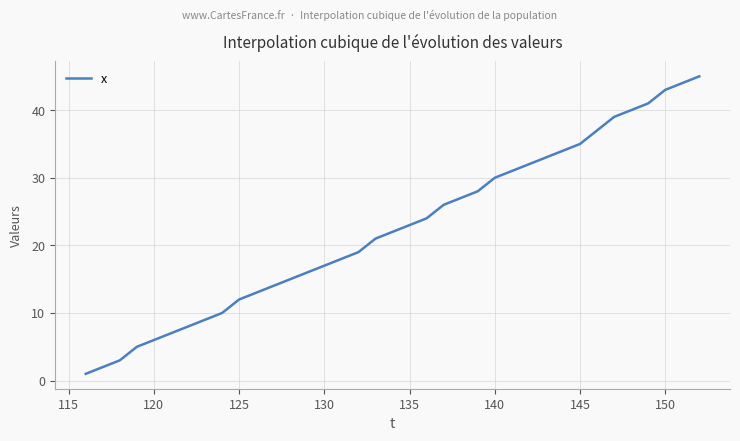

What is the greatest value displayed?

45